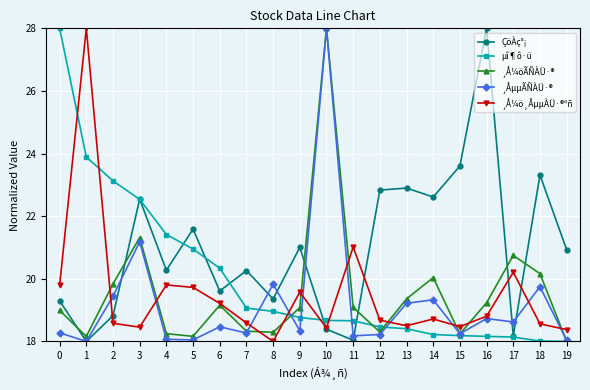

What is the value of the µî¶ô·ü point at the 2nd from the left?

23.9